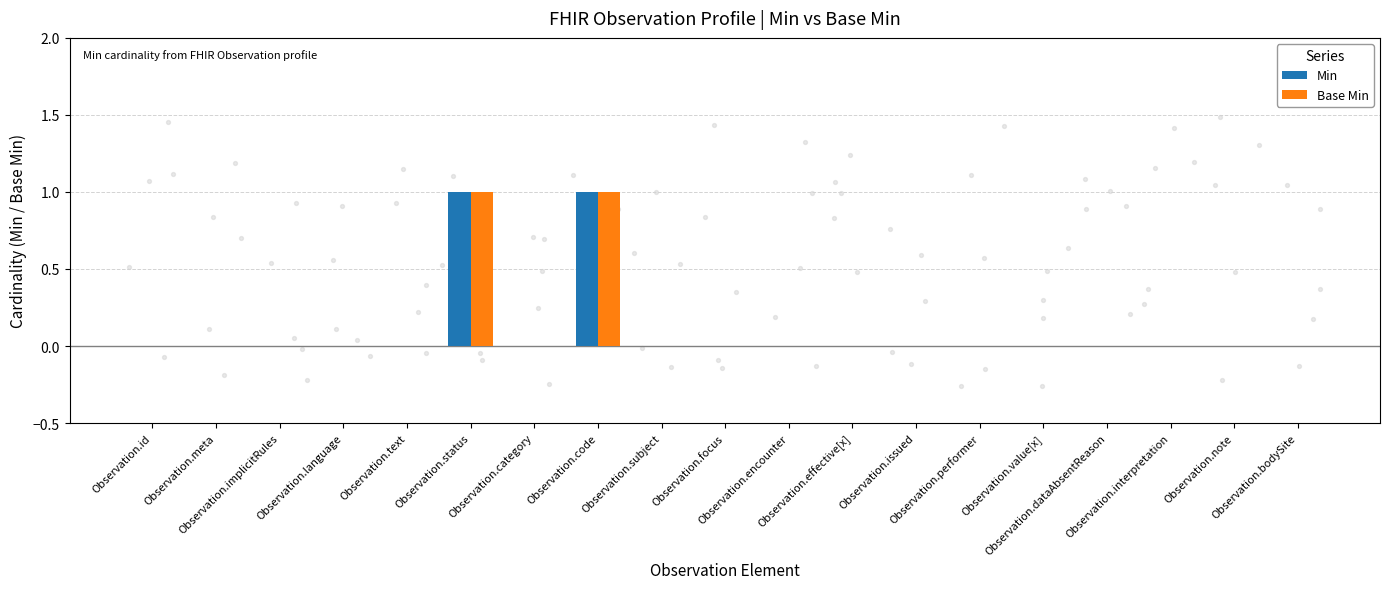

Which series reaches the maximum Y coordinate?

Min